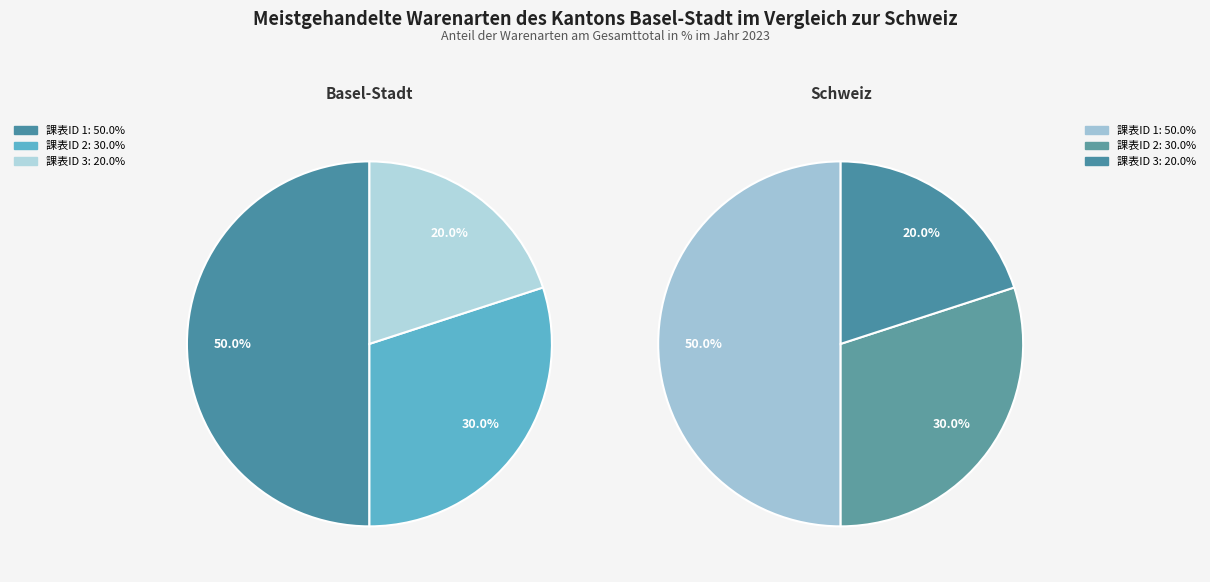

To the nearest percent, what is the difference between the largest and smallest slice percentages?

30%